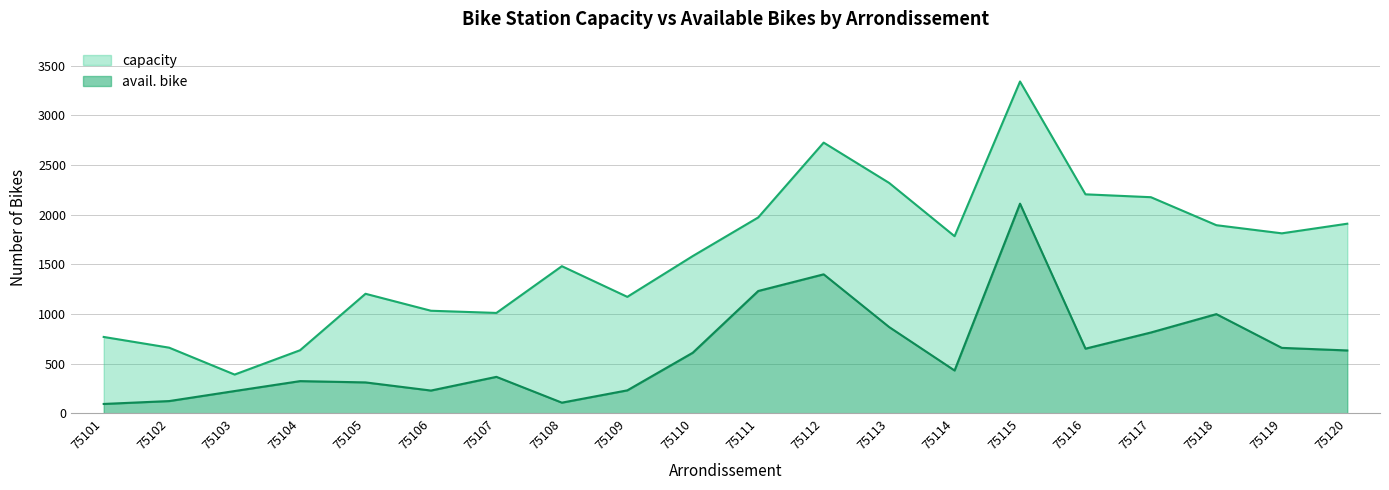

How many lines are shown in the chart?

2